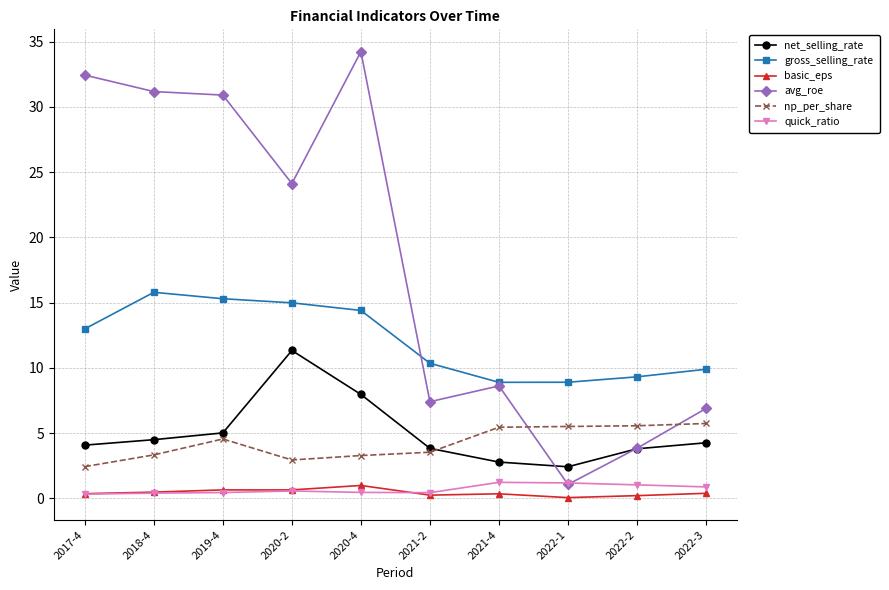

At which label does gross_selling_rate first exceed 12?

2017-4